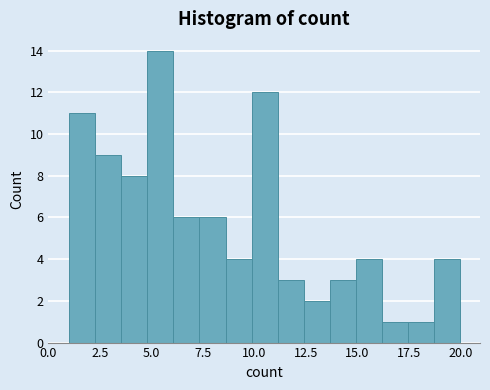

Read against the x-axis, roughly where is the centre of the tallest bar?

5.5